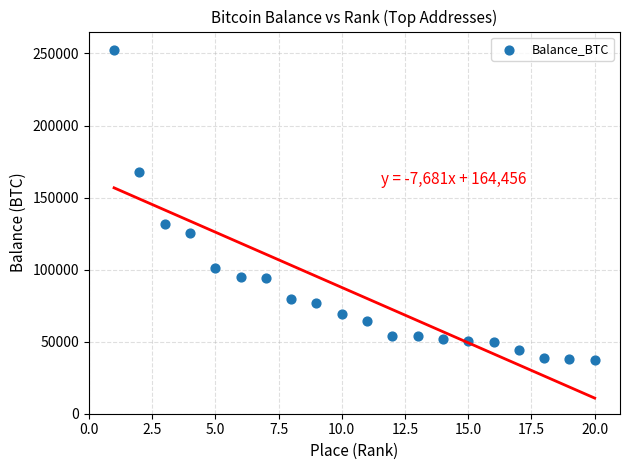

What Y value in the scatter plot is closest to 144813?

131403